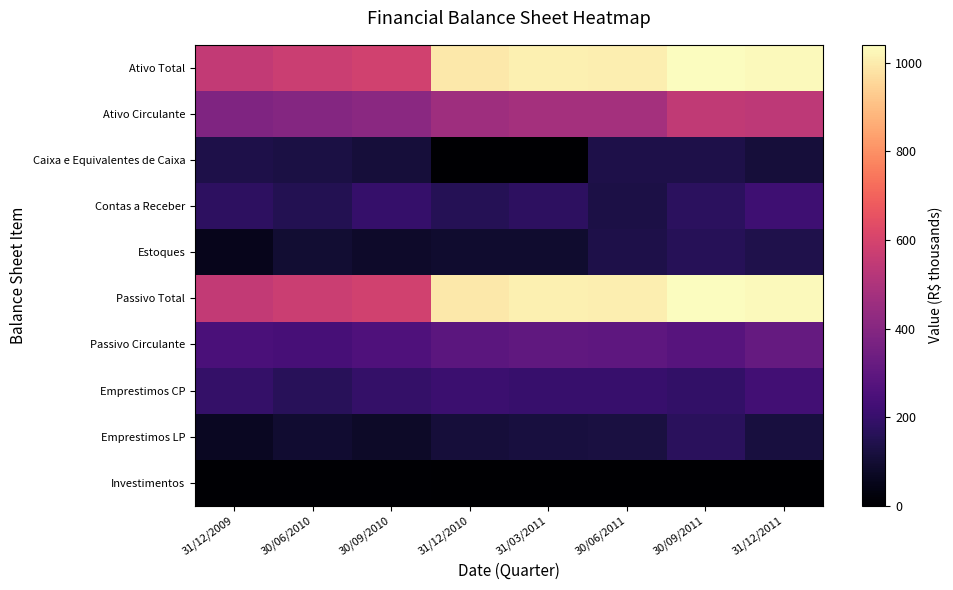

Rank the series at 31/12/2010 from lowest to highest value.

Caixa e Equivalentes de Caixa, Investimentos, Estoques, Emprestimos LP, Contas a Receber, Emprestimos CP, Passivo Circulante, Ativo Circulante, Ativo Total, Passivo Total